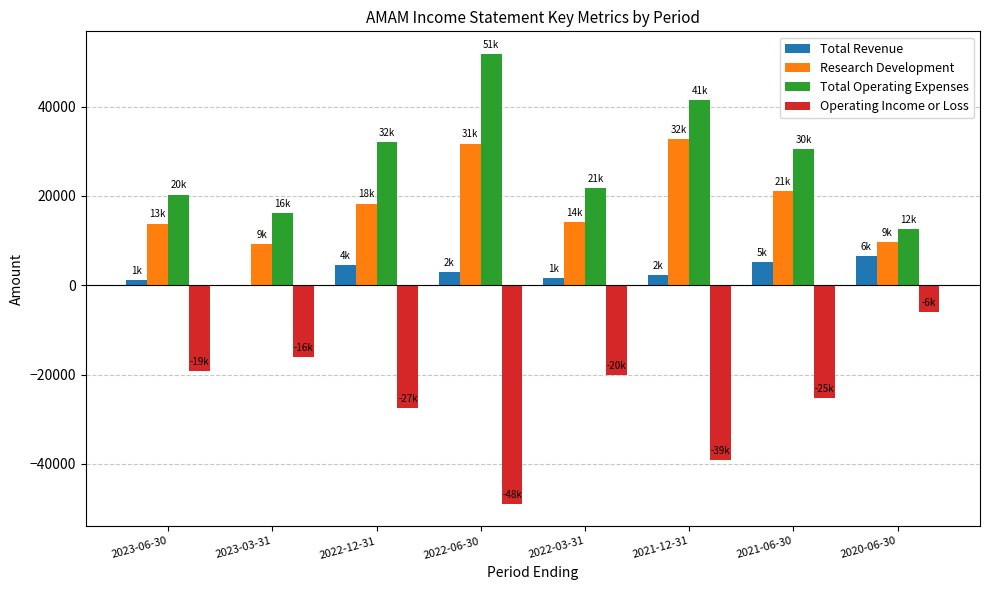

How many series are shown in this chart?

4